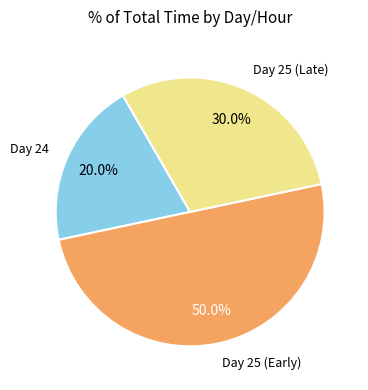

Count the number of slices in the pie.

3